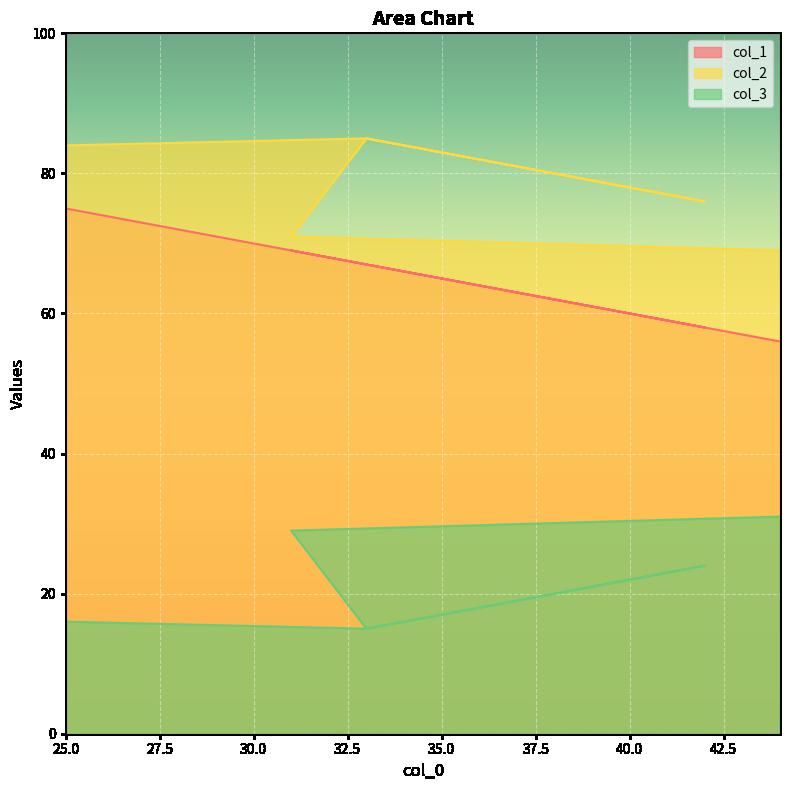

How many distinct data groups are displayed?

3